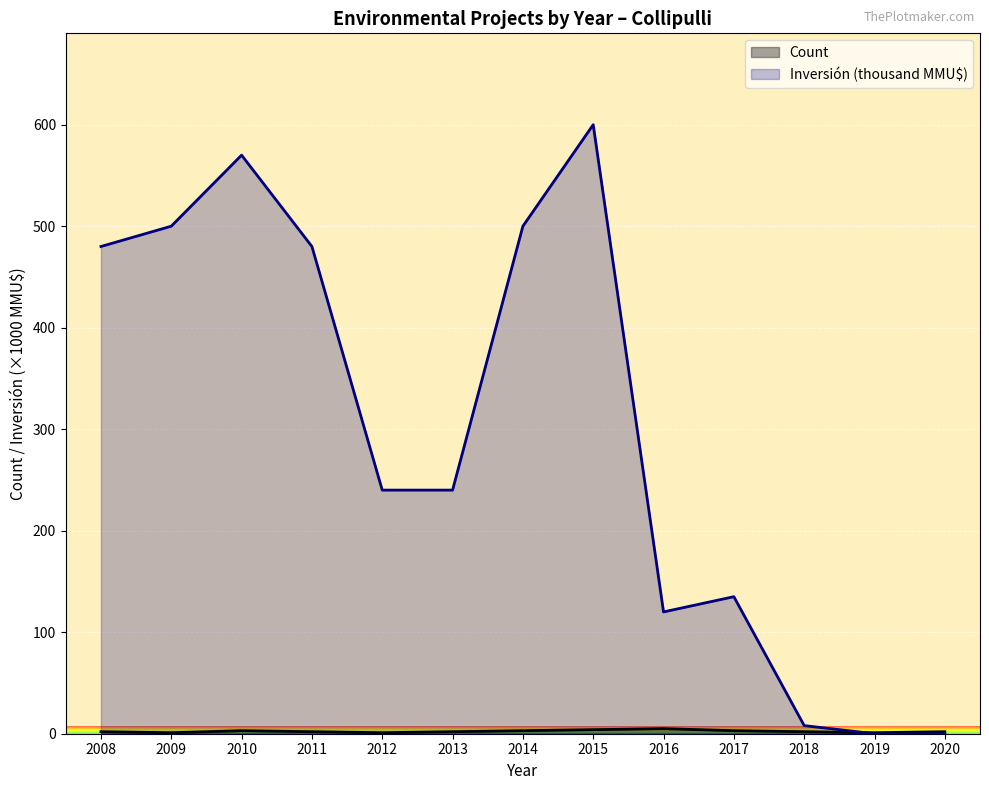

How many times do Inversión(MMU$) and Count cross each other?

1